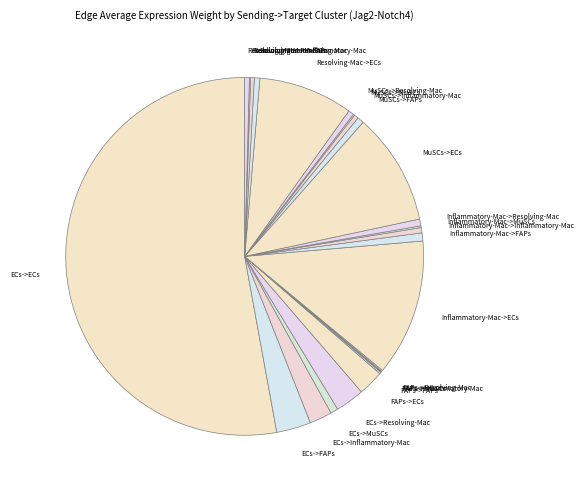

Which slice is the largest?

ECs->ECs